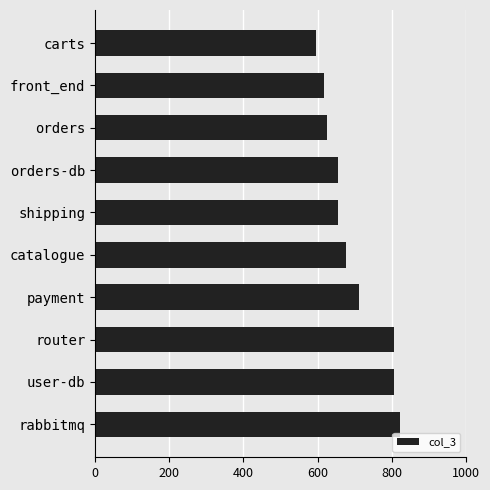

Is it true that the value at carts is 596?

True